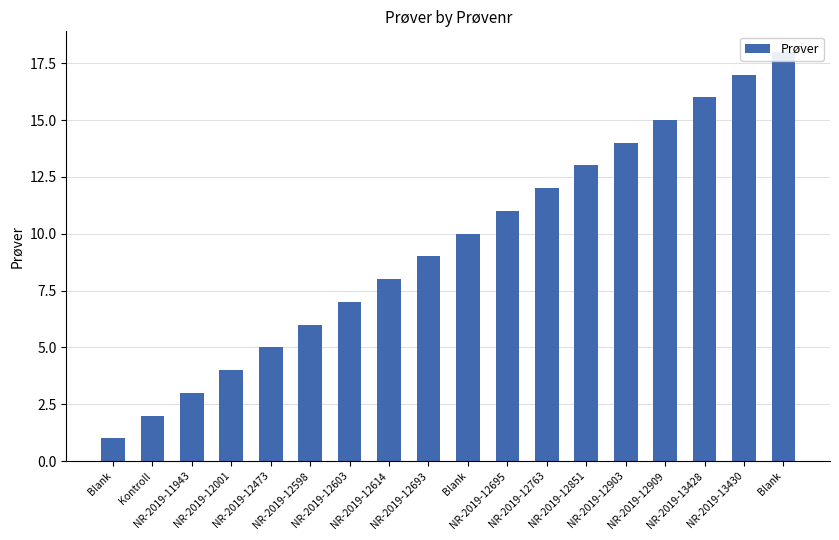

Is it true that the value at NR-2019-11943 is 5?

False